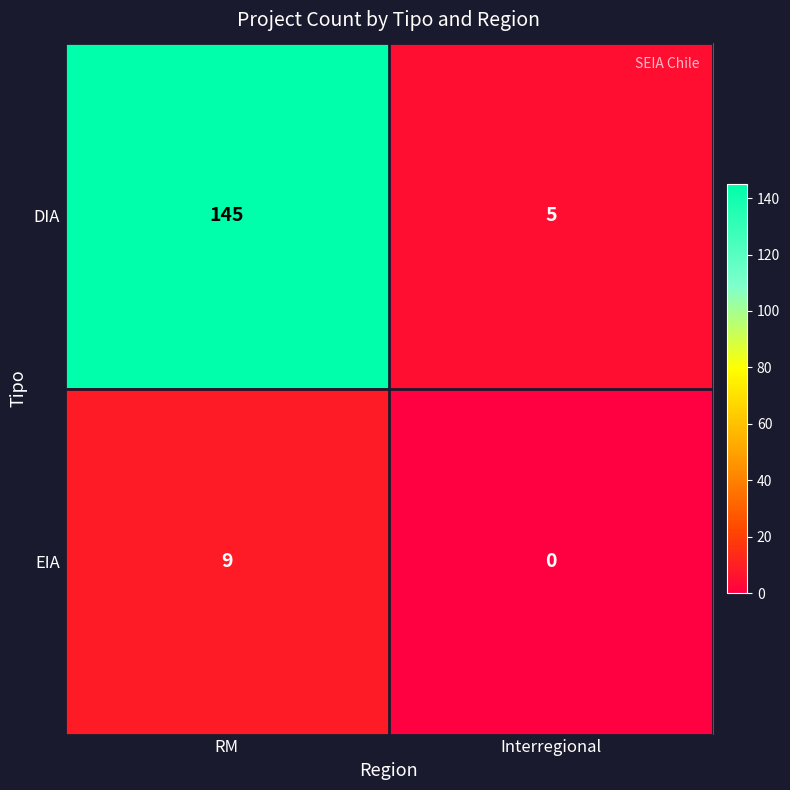

What is the maximum value shown in the chart?

145